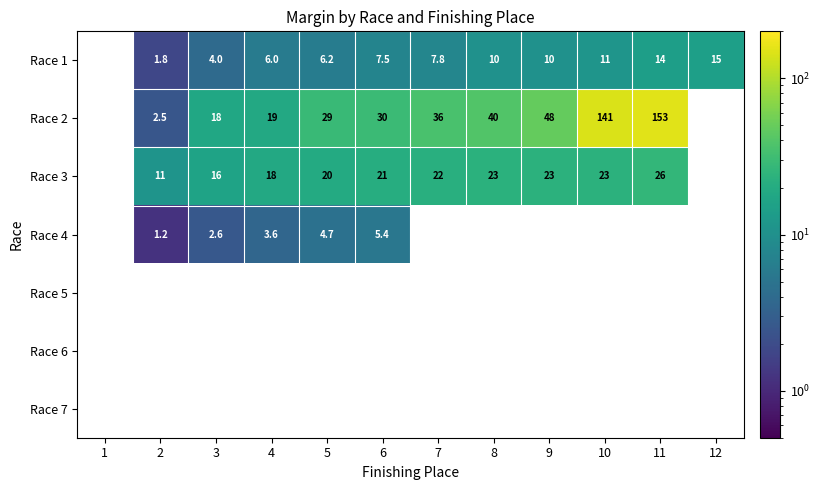

Is the value of Race 6 at 6 greater than the value of Race 3 at 6?

No